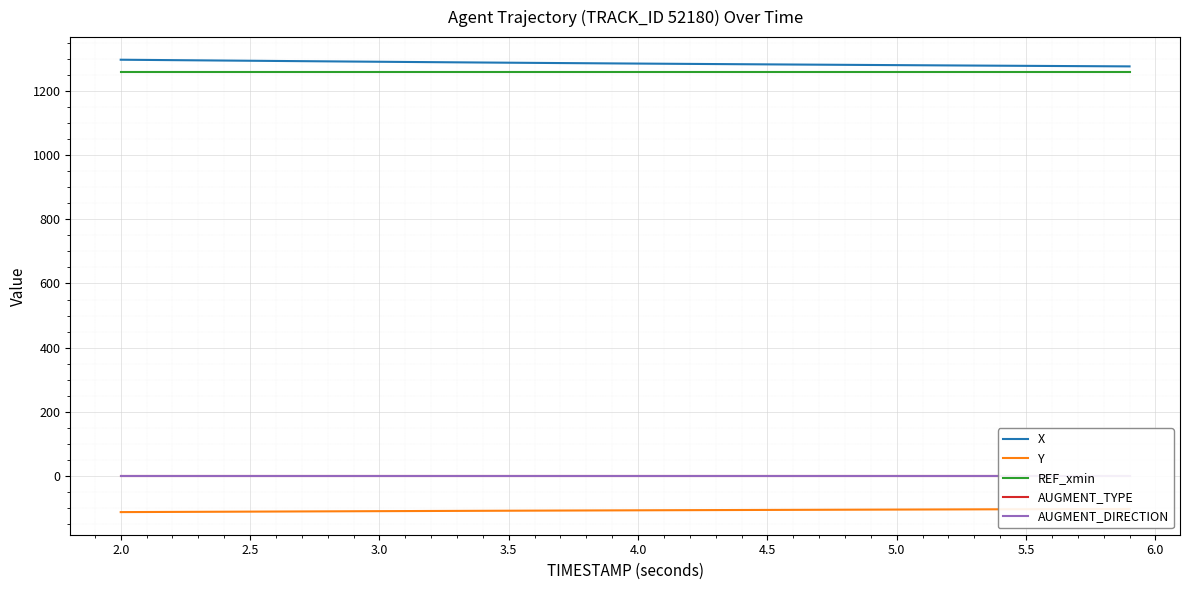

What is the maximum value for REF_xmin?

1259.3